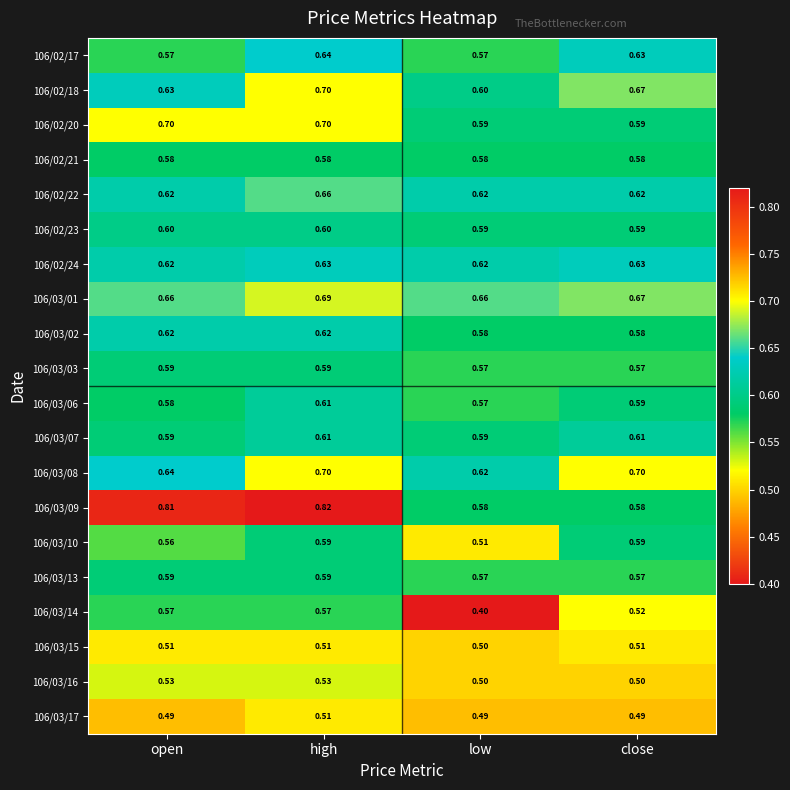

Which series has the largest total across all categories?

106/03/09